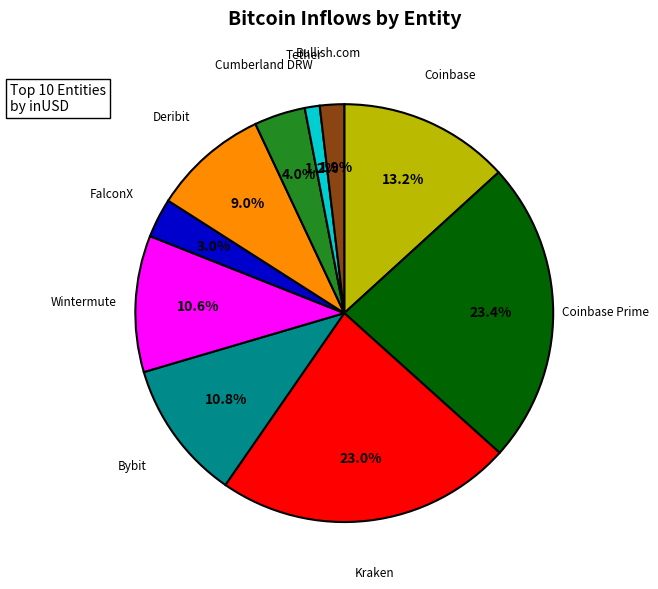

How many segments does this pie chart have?

10